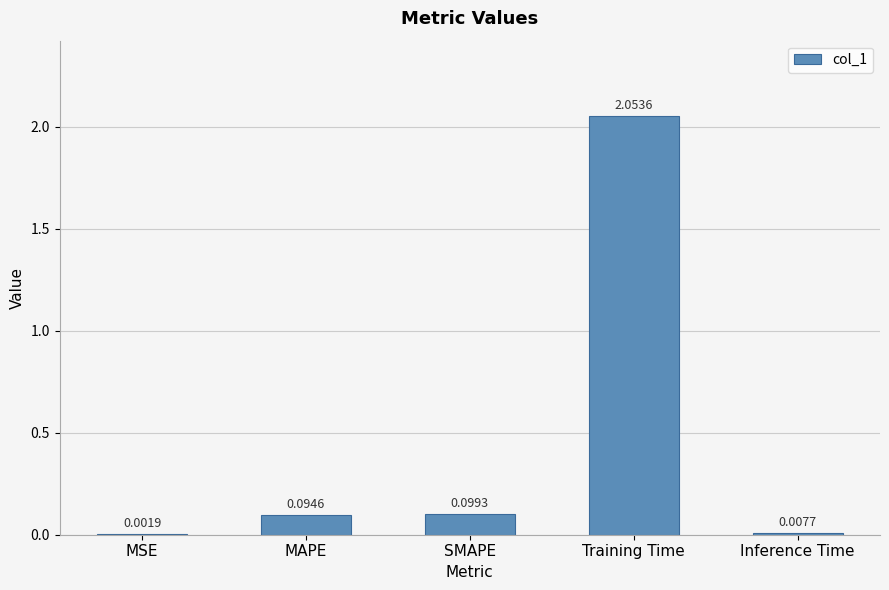

What is the sum of all values?

2.3